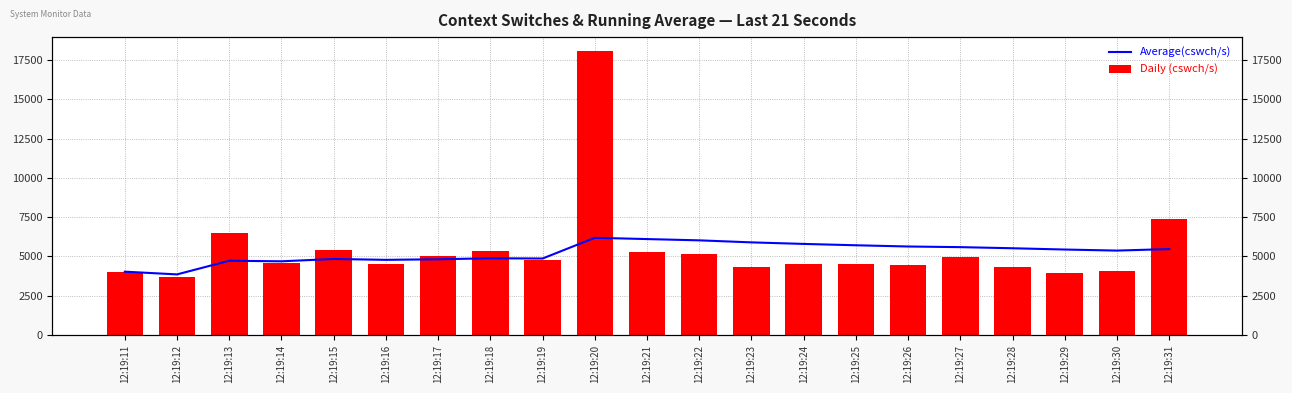

What is the difference between the maximum and minimum values in the Daily (cswch/s) series?

14378.0